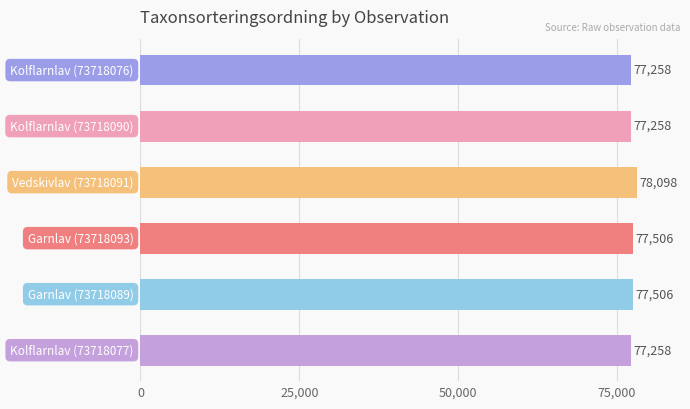

Reading bottom to top, what are all the values shown in this chart?

77258	77506	77506	78098	77258	77258